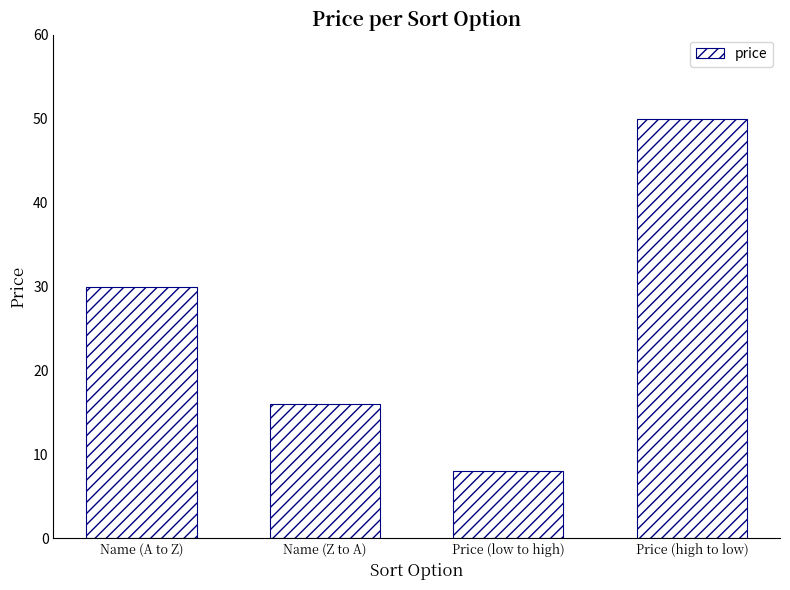

Reading right to left, what are all the values shown in this chart?

50.0	8.0	16.0	30.0